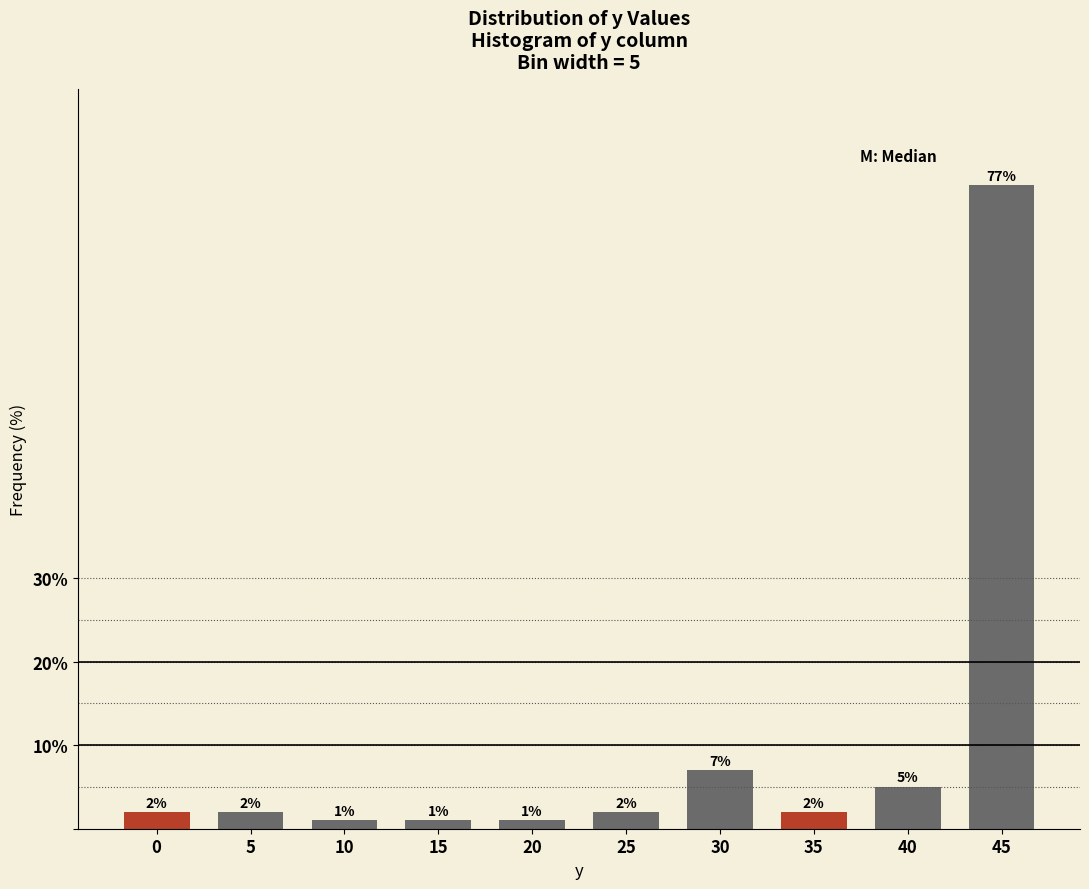

Reading right to left, transcribe all the data shown in this chart.

45=77.0	40=5.0	35=2.0	30=7.0	25=2.0	20=1.0	15=1.0	10=1.0	5=2.0	0=2.0